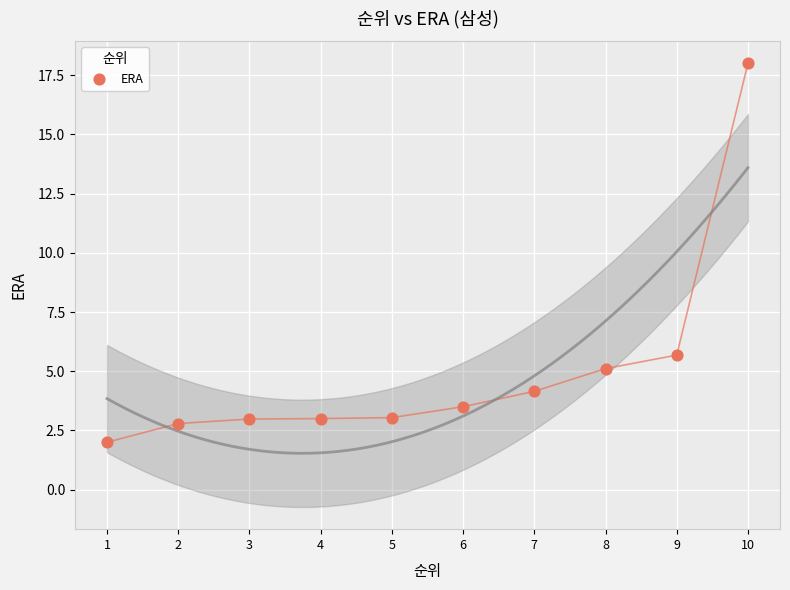

What is the range of Y values (max minus min)?

16.0